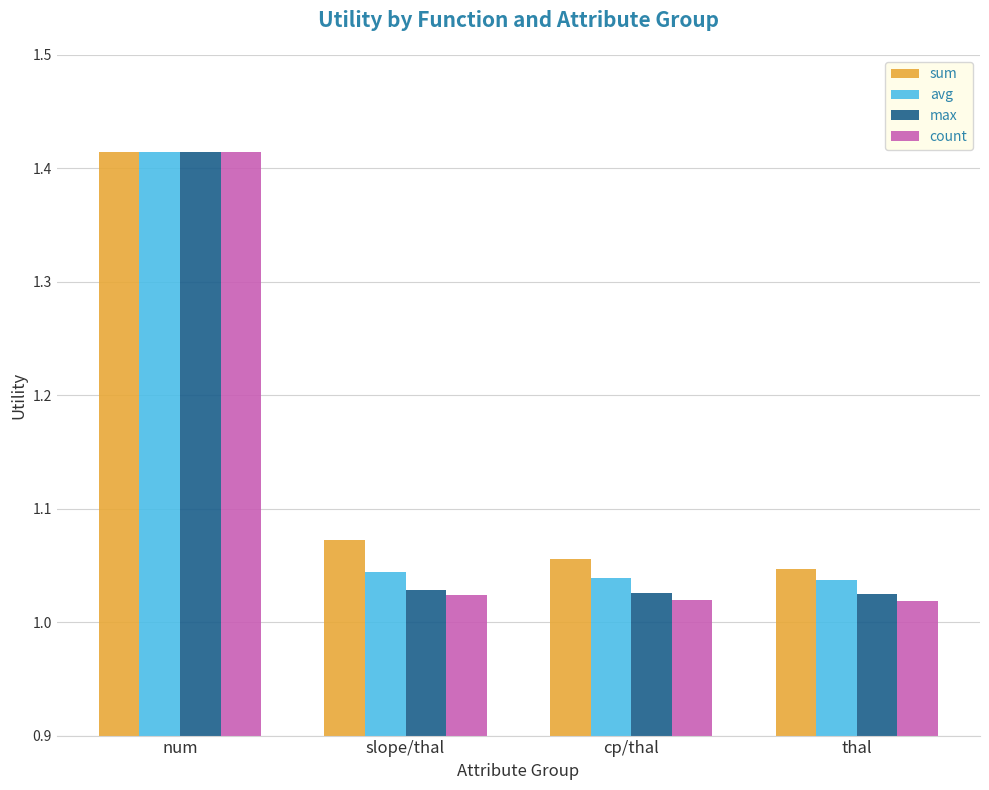

How many groups of bars are there?

4